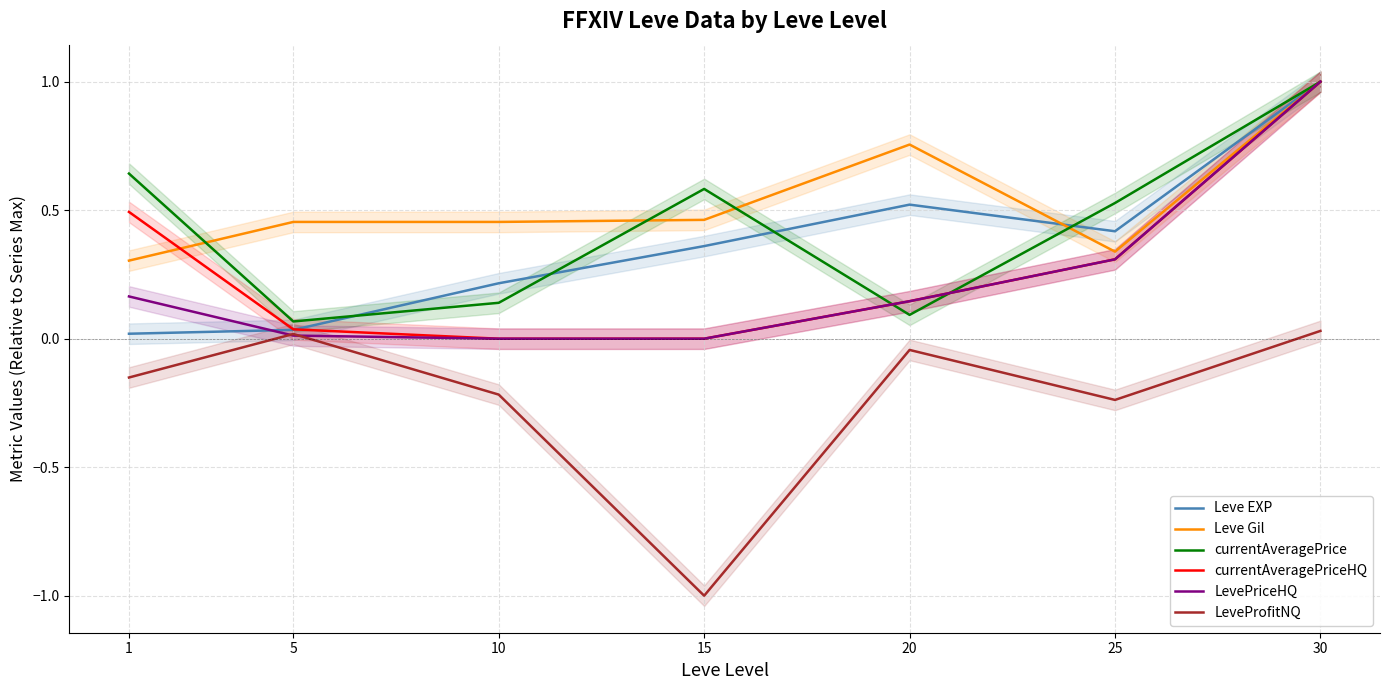

Does the chart display data point markers on the line(s)?

No